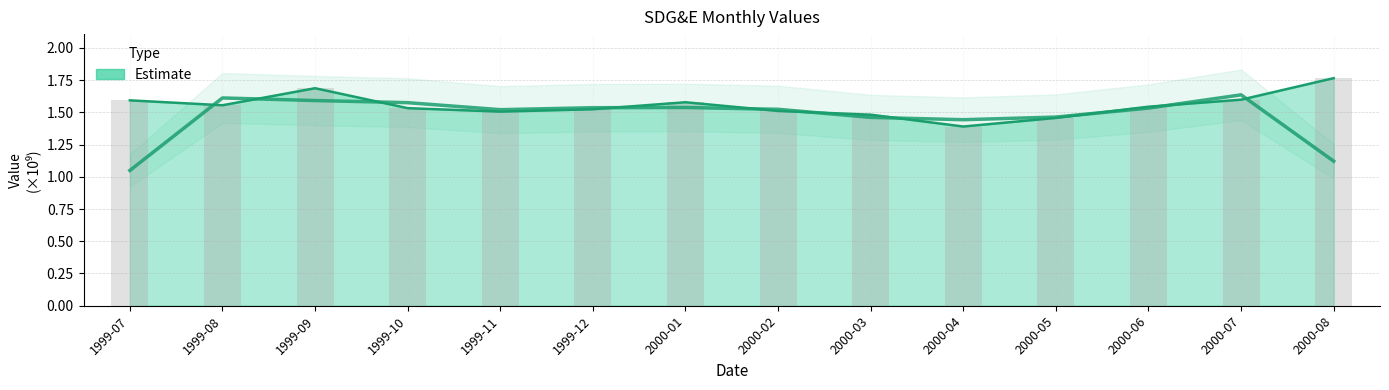

Between 2000-07 and 1999-08, which is larger?

2000-07